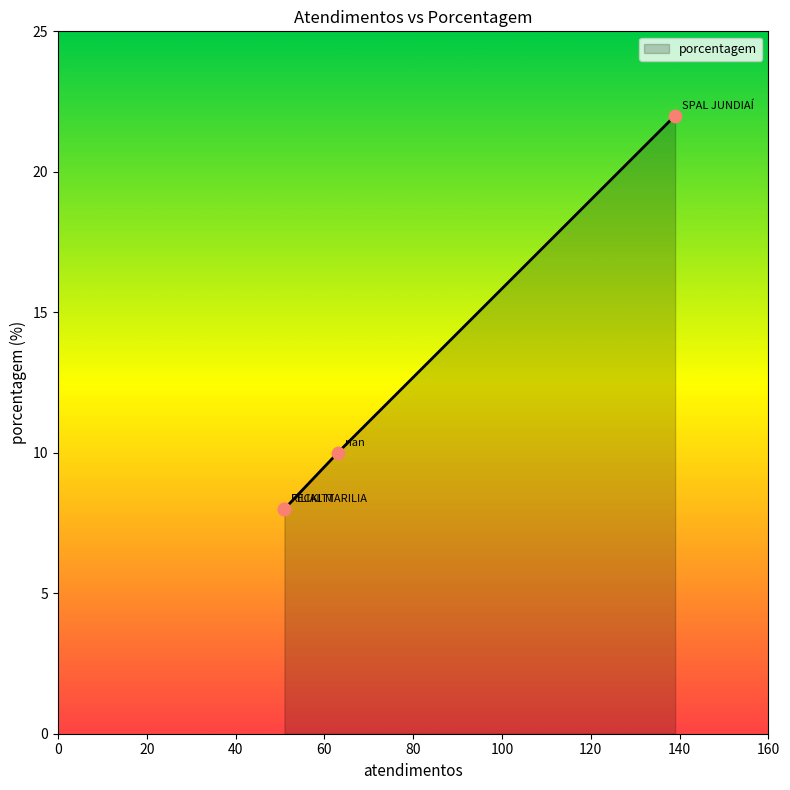

Which has a higher value, FILIAL MARILIA or RECKITT?

FILIAL MARILIA